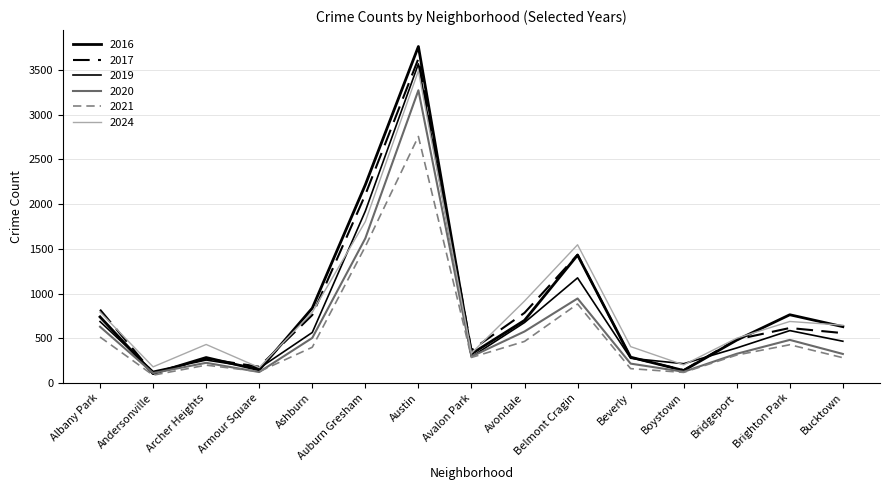

At which label does 2020 first exceed 327?

Albany Park